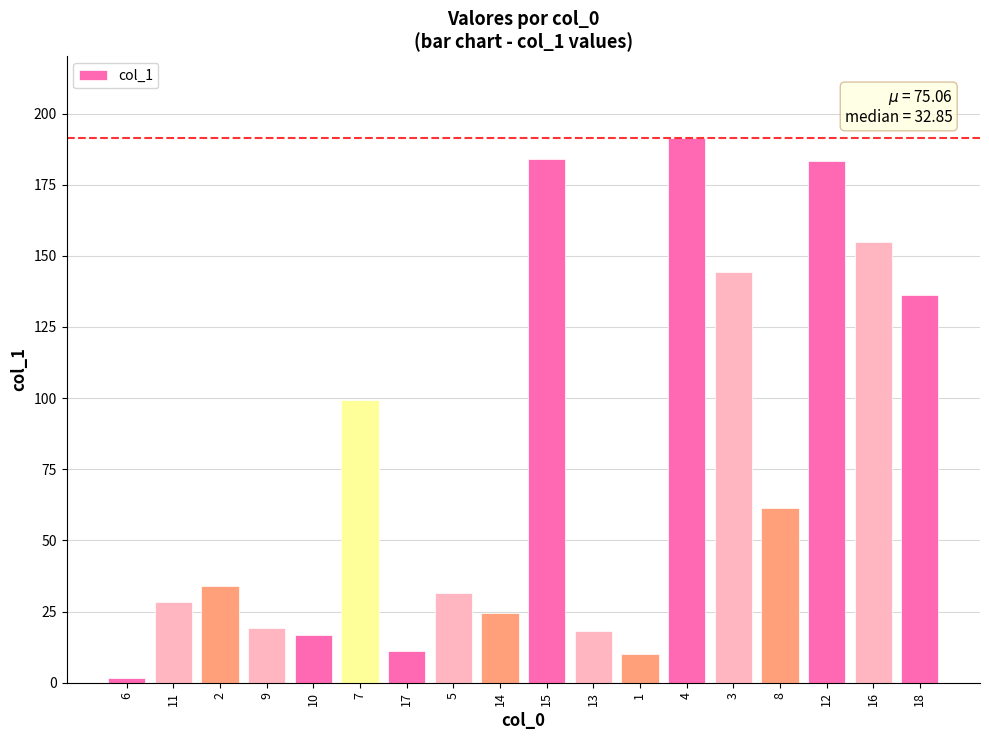

What is the change in value from 2 to 8?

+27.4